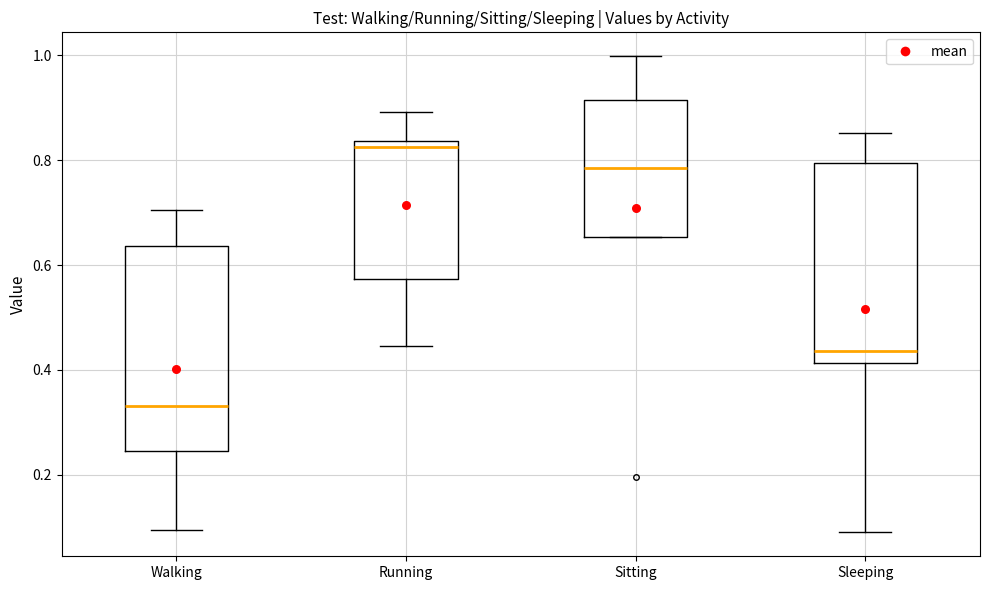

Which box has the highest median line?

Running